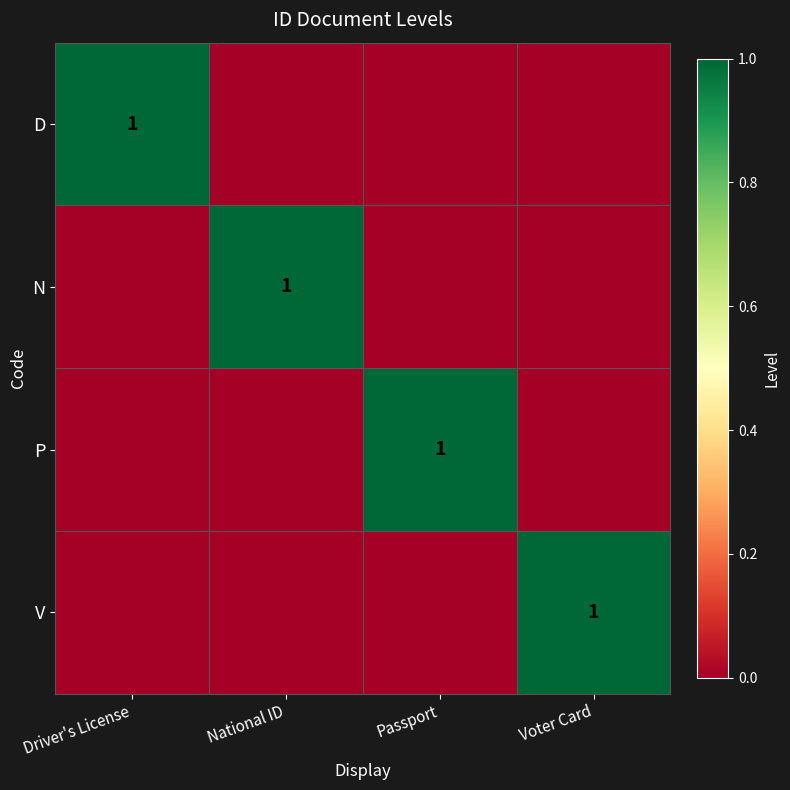

The value of D at Driver's License is 1. True or false?

True